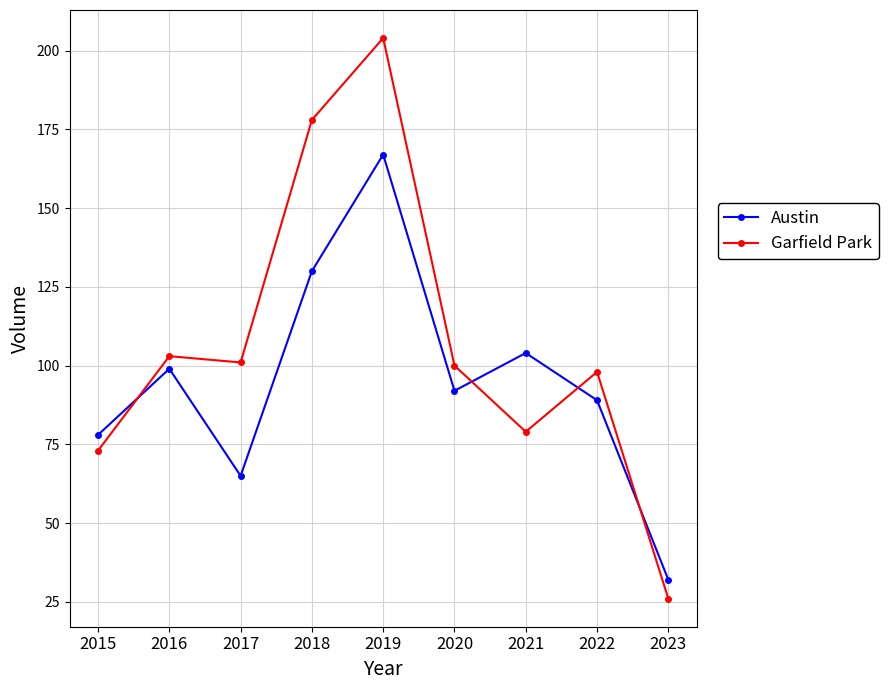

Does the chart display data point markers on the line(s)?

Yes